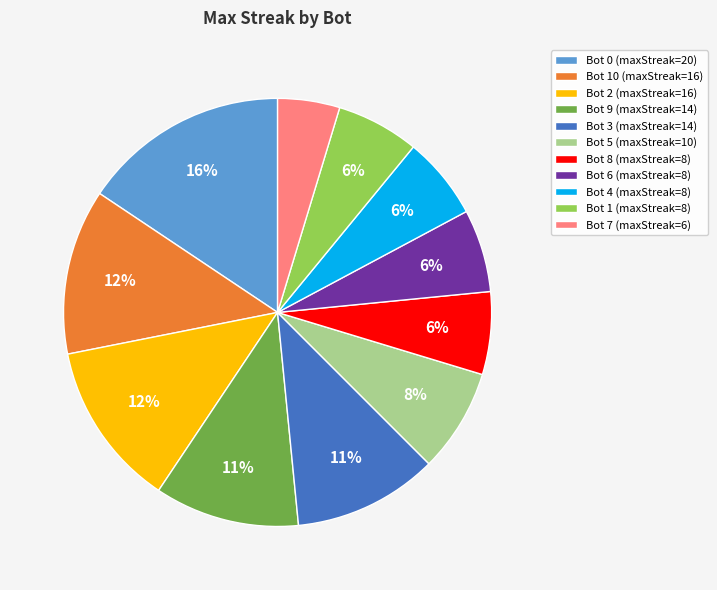

Which category has the biggest portion of the pie?

Bot 0 (maxStreak=20)